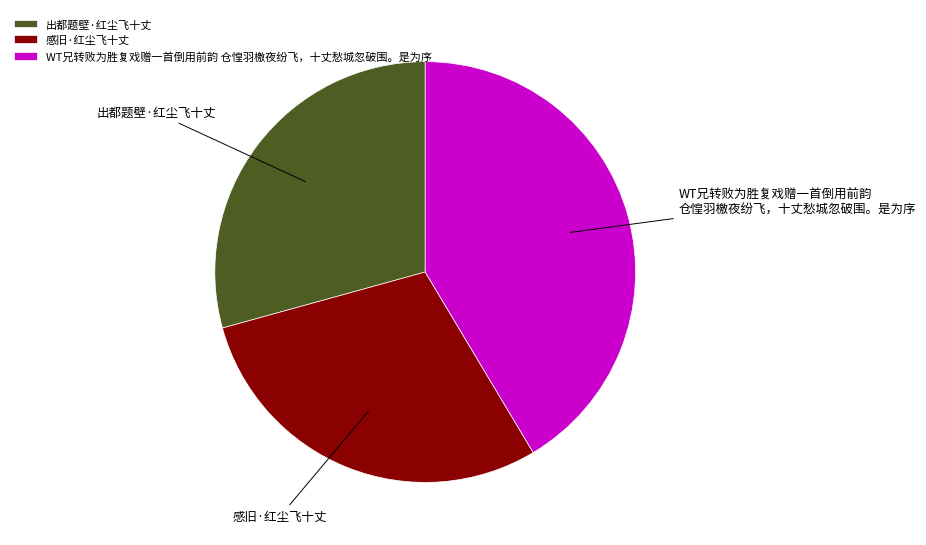

How many slices are in this pie chart?

3